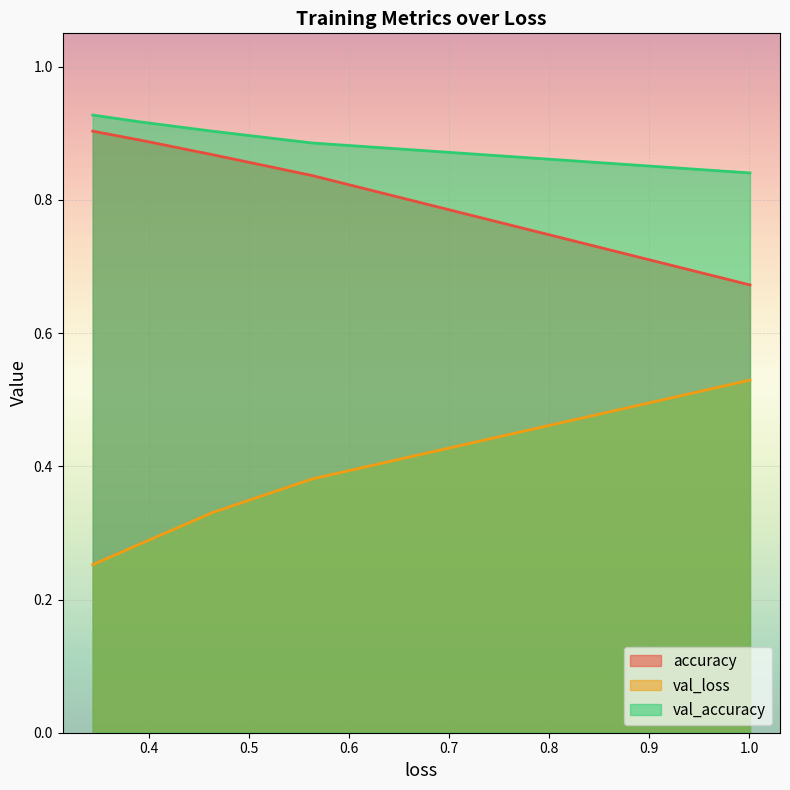

Is the value of accuracy at 0.7 greater than the value of val_loss at 0.5?

Yes